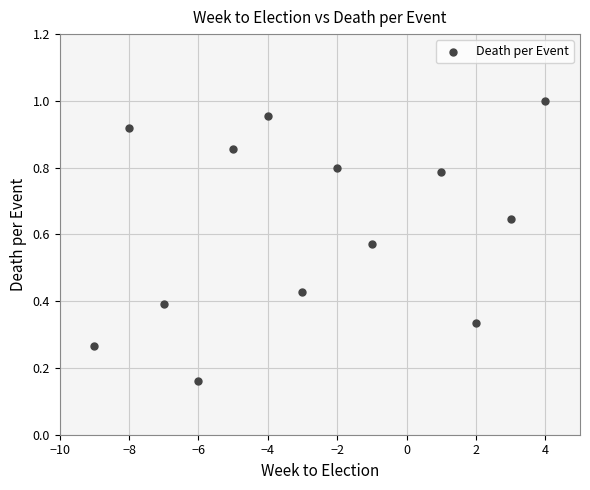

What is the range of X values (max minus min)?

13.0